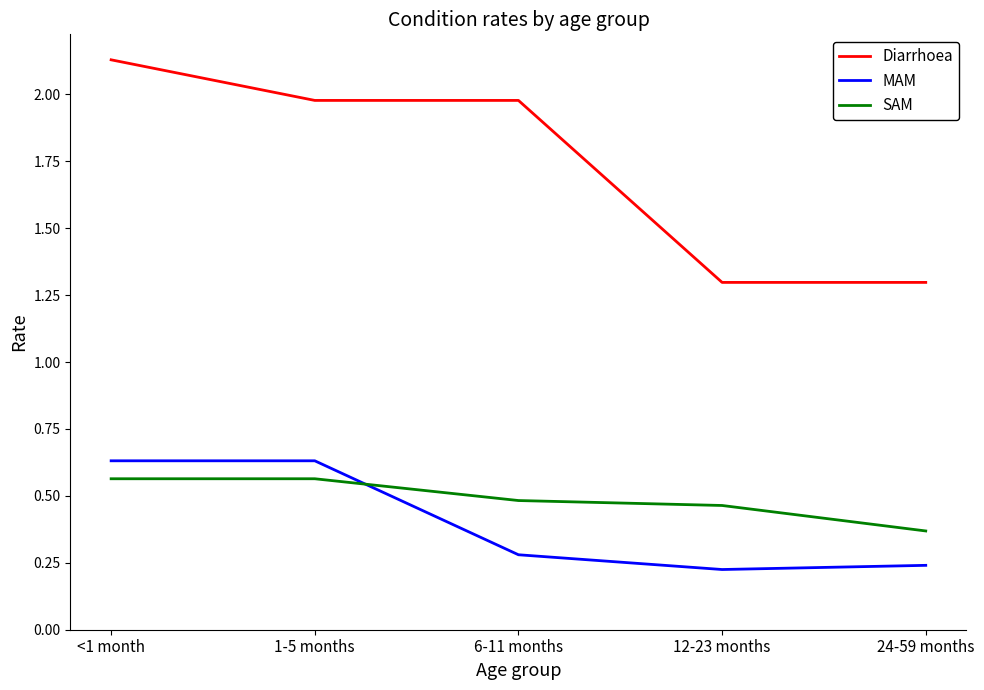

What is the minimum value for Diarrhoea?

1.3